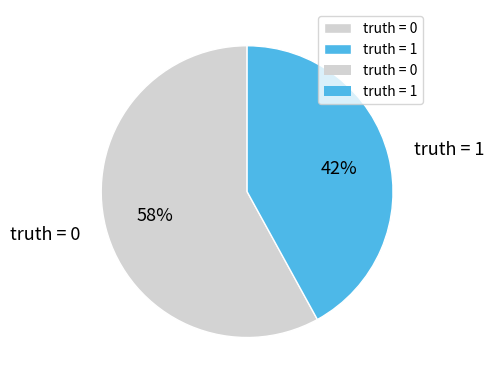

True or false: truth = 1 accounts for 42% of the total.

True